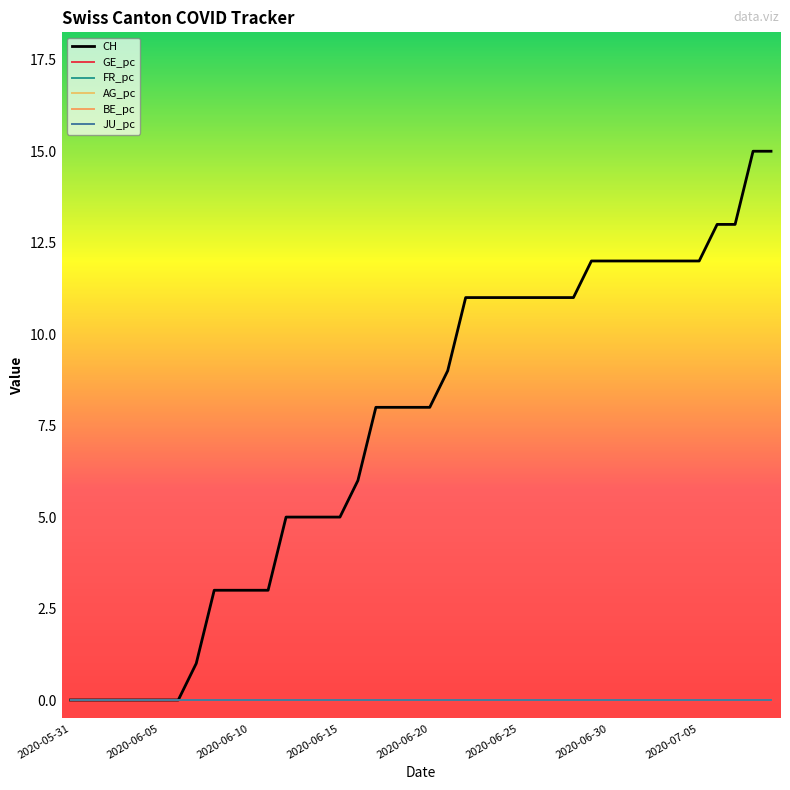

Does the chart display data point markers on the line(s)?

No